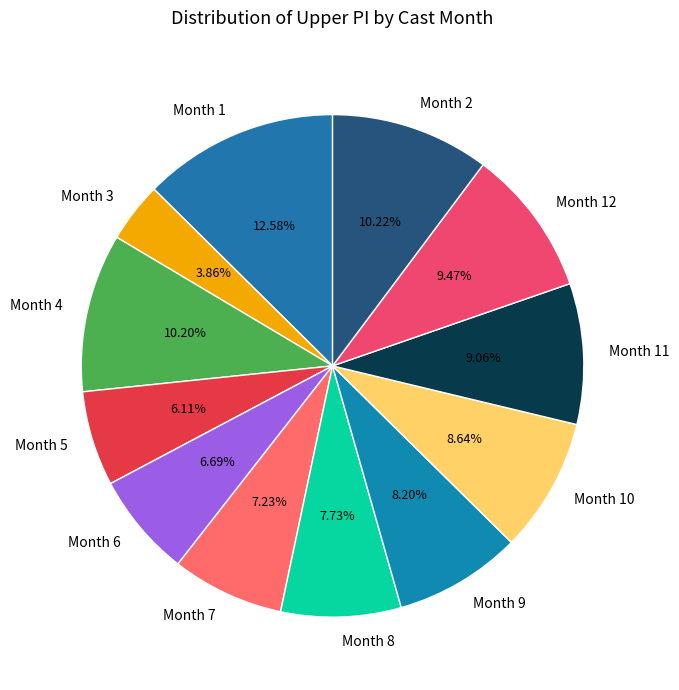

Which has a higher value, Month 10 or Month 7?

Month 10